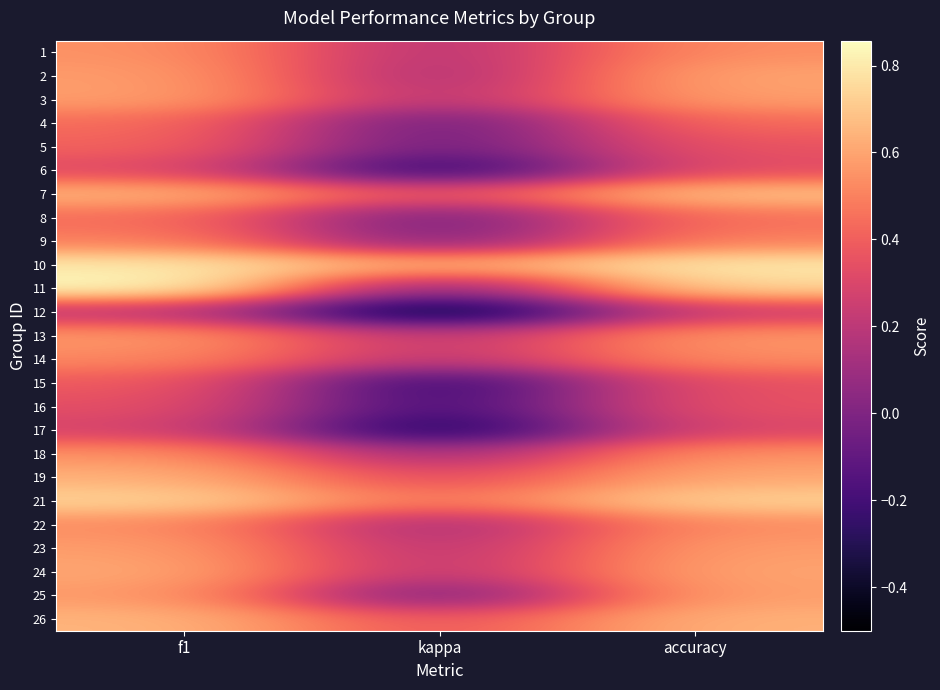

Which has a higher value, accuracy or f1?

f1